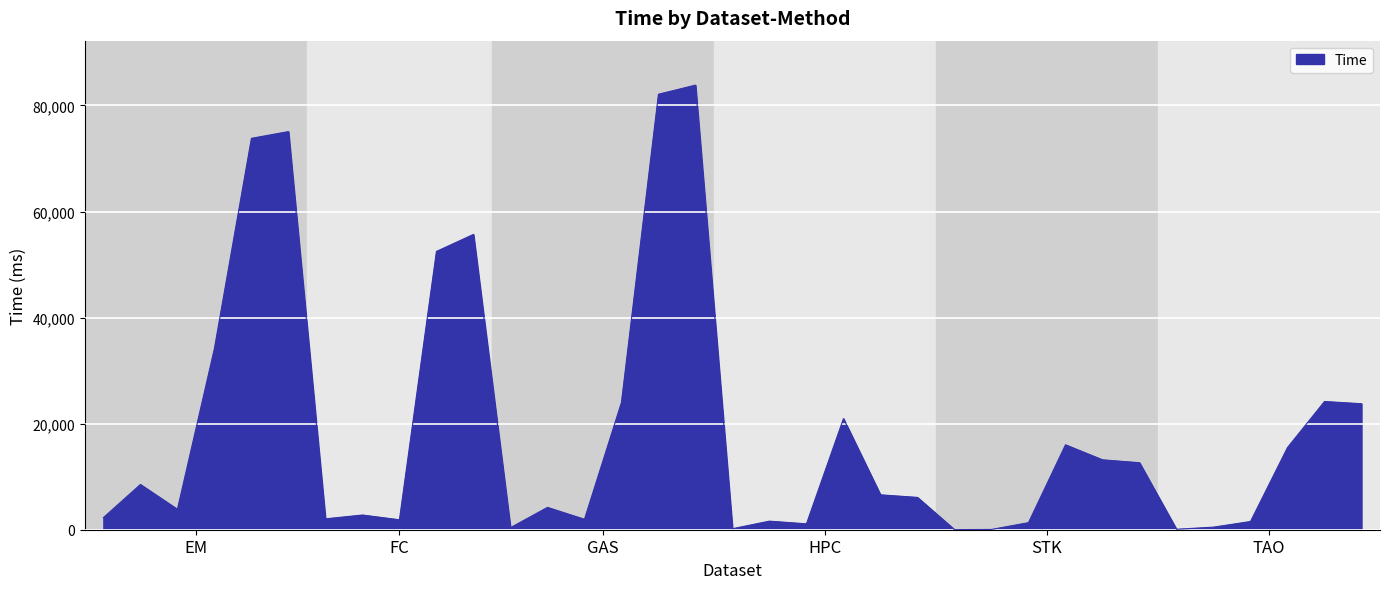

What is the greatest value displayed?

83832.2